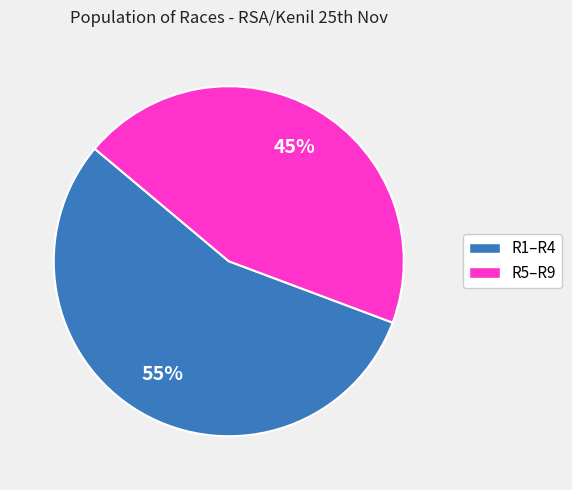

Which has a higher value, R5–R9 or R1–R4?

R1–R4